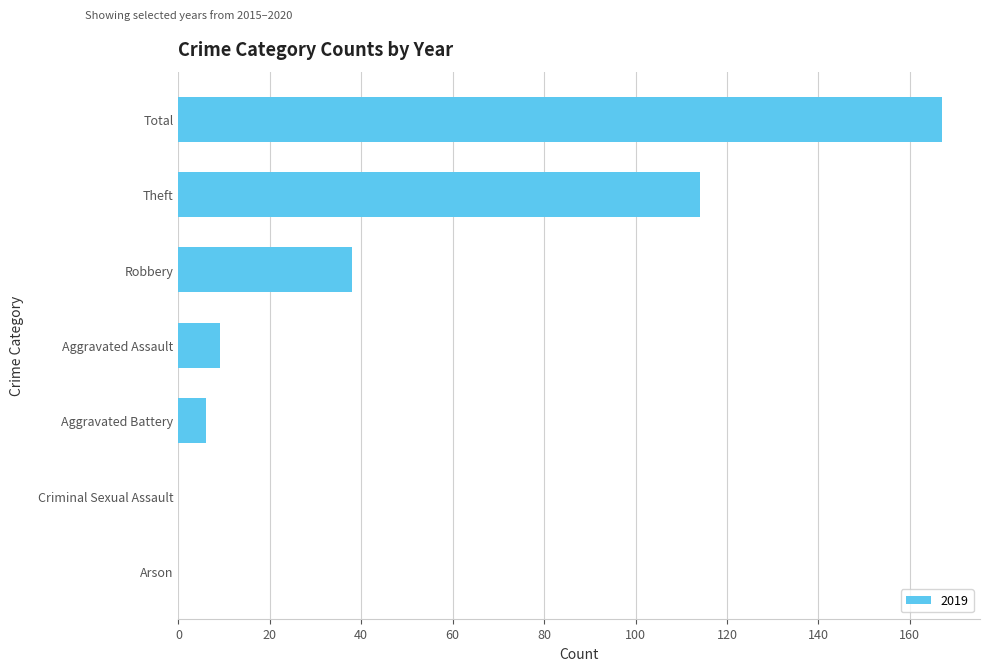

What is the sum of the values at Theft and Aggravated Battery?

120